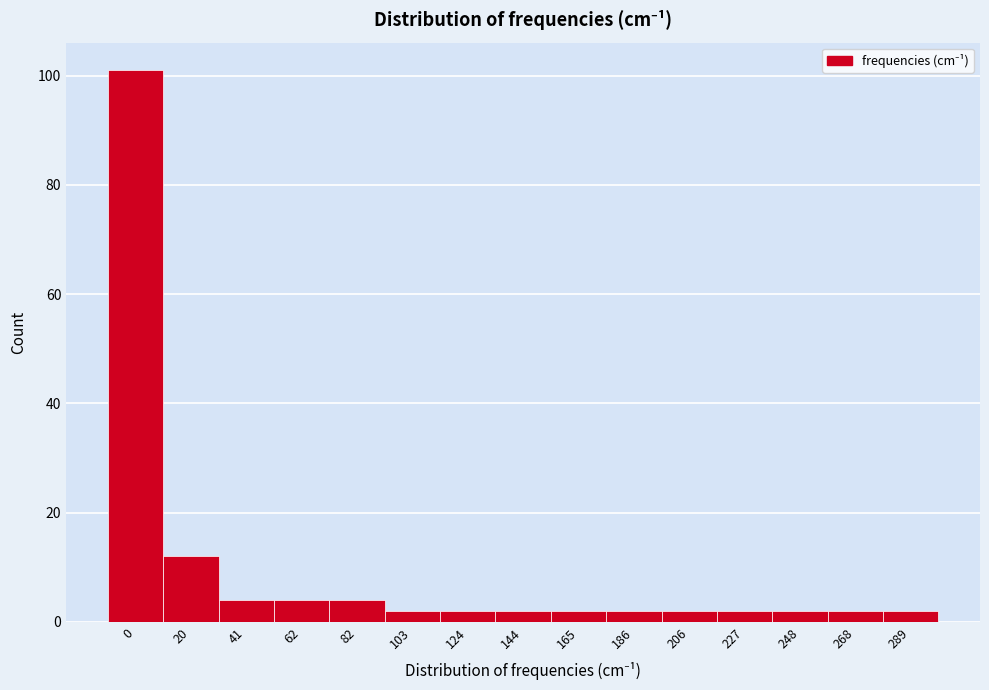

Reading left to right, extract all data points from this chart.

0=101	20=12	41=4	62=4	82=4	103=2	124=2	144=2	165=2	186=2	206=2	227=2	248=2	268=2	289=2